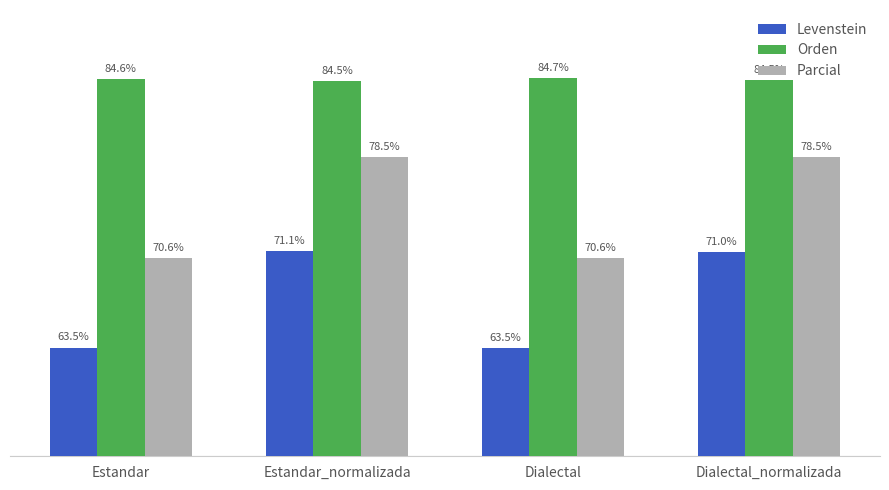

Rank the series at Estandar from lowest to highest value.

Levenstein, Parcial, Orden